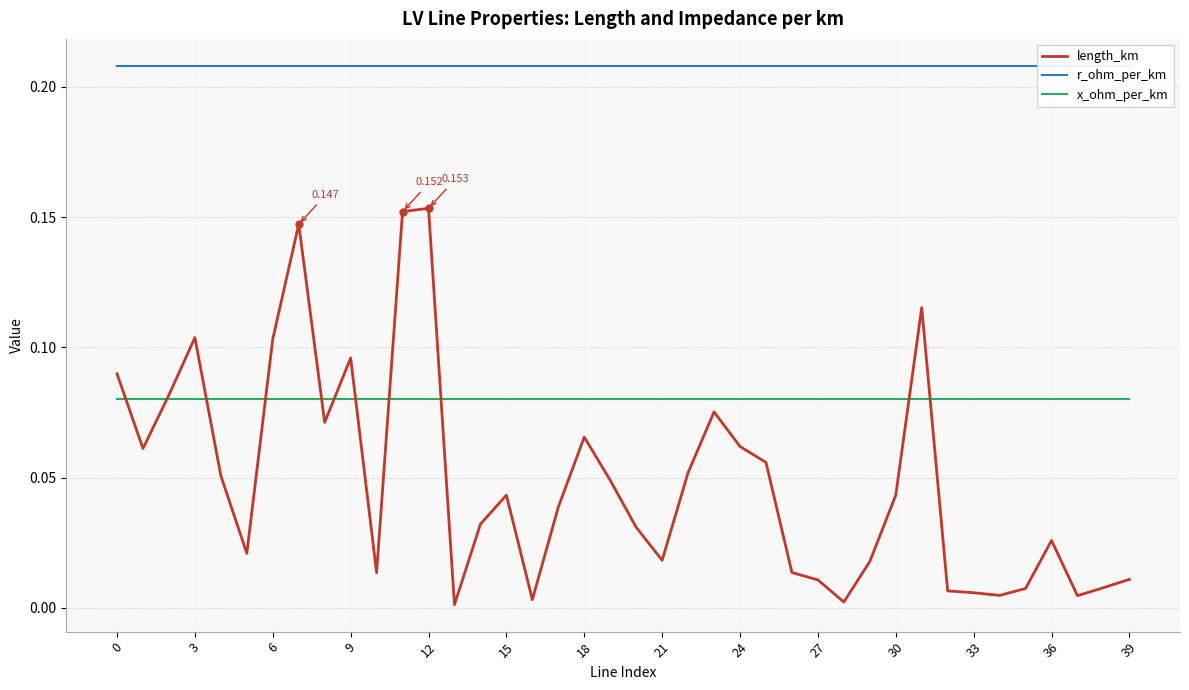

True or false: r_ohm_per_km and length_km cross at least once.

False